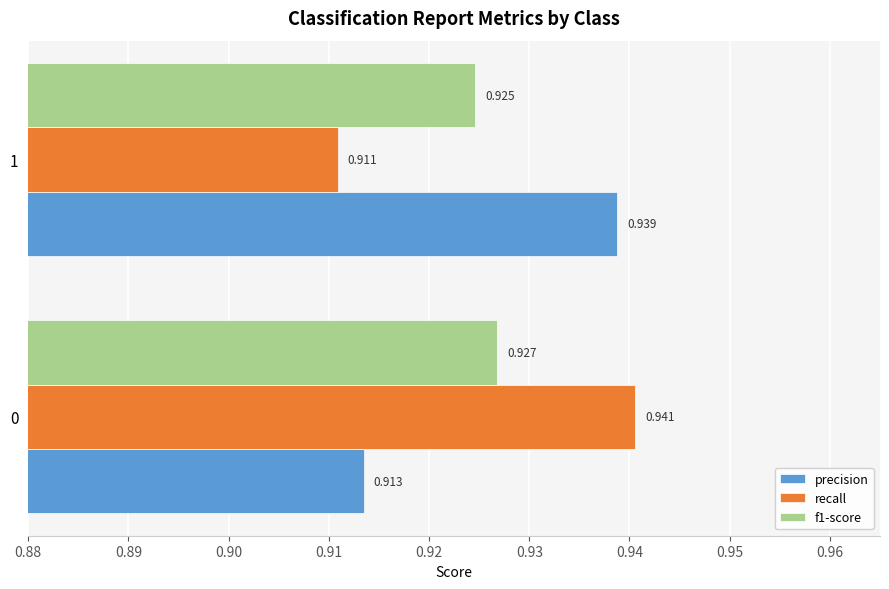

At how many categories does at least one series exceed 0?

2